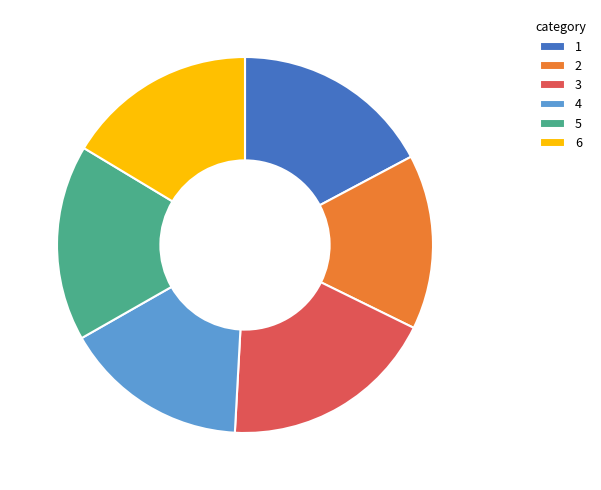

Which category has the biggest portion of the pie?

3